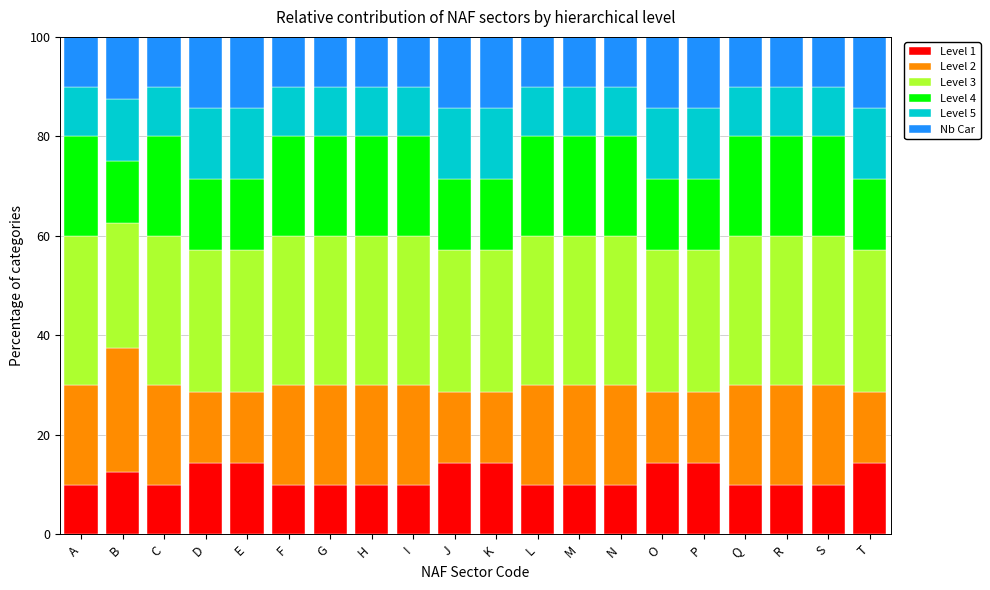

What is the total value across all series at D?

100.0